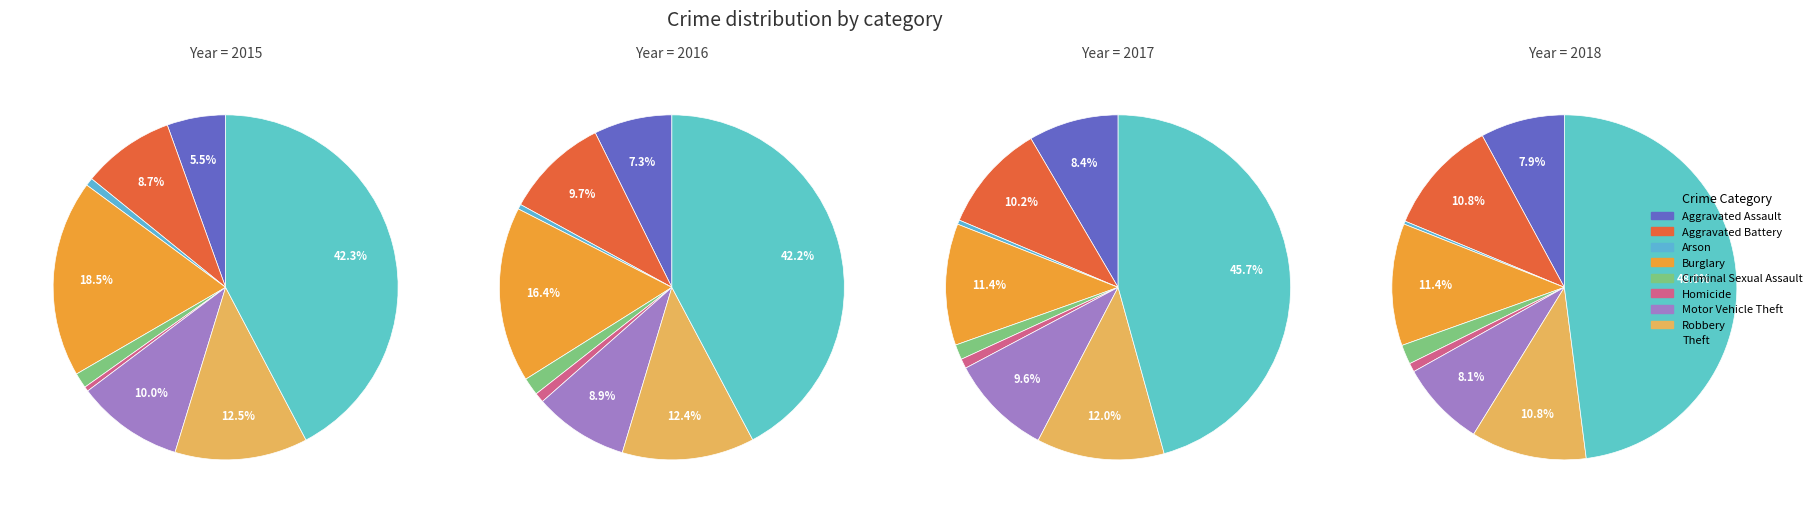

How many slices are in this pie chart?

9